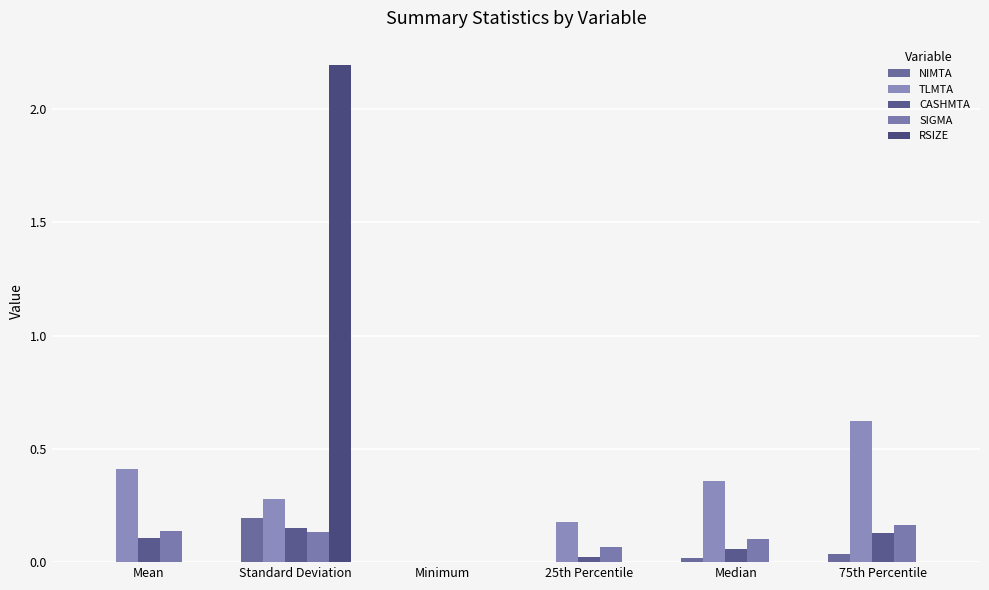

How many distinct data groups are displayed?

5